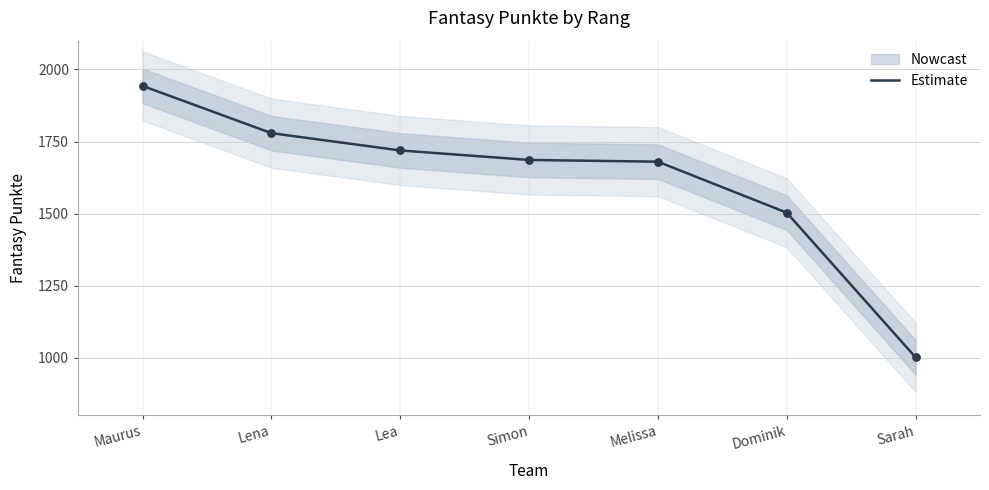

What is the ratio of the value at Lea to the value at Dominik?

1.1